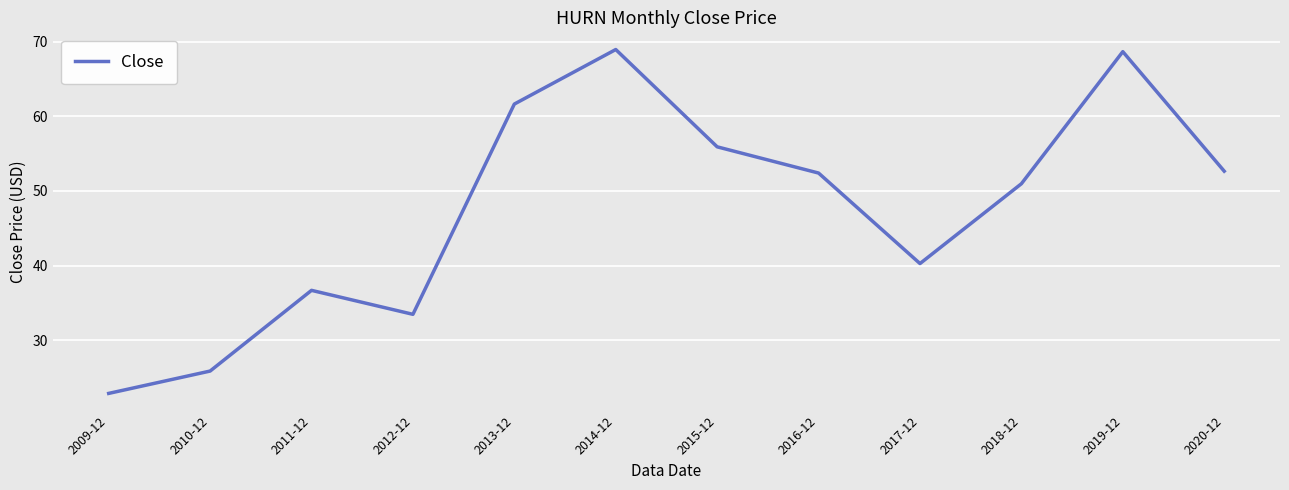

What is the difference between the maximum and minimum values?

46.0